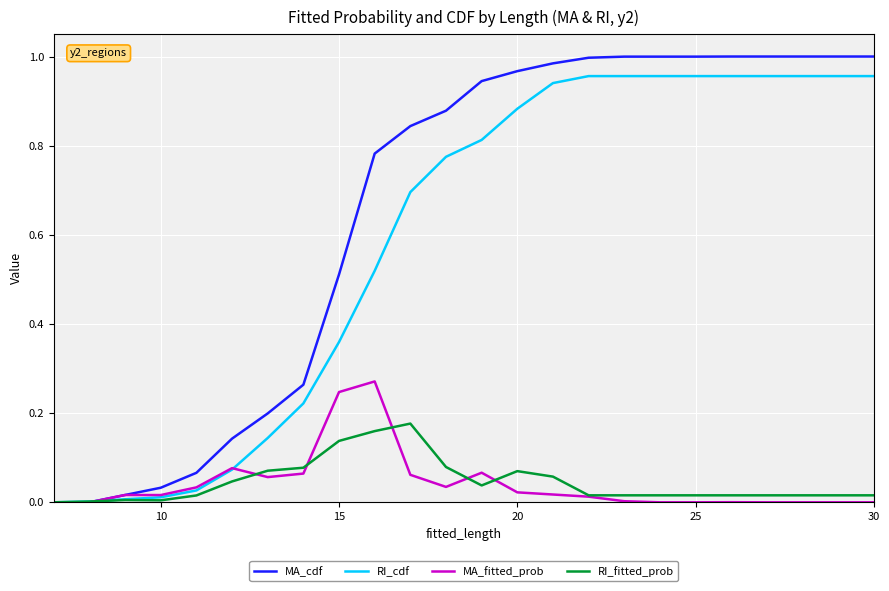

Rank the series by their maximum value, from lowest to highest.

RI_fitted_prob, MA_fitted_prob, RI_cdf, MA_cdf